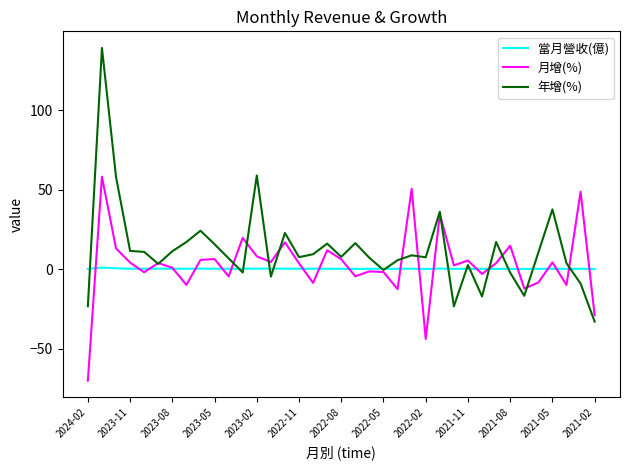

List the series in order of their peak value, highest first.

年增(%), 月增(%), 當月營收(億)